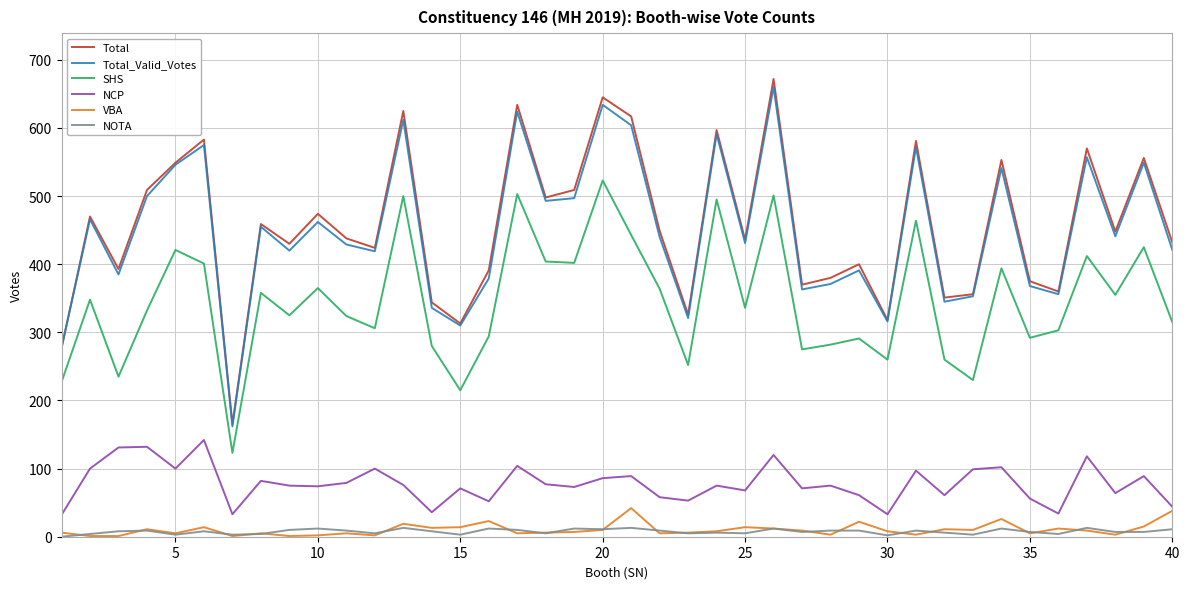

Which series has the largest range (max minus min)?

Total